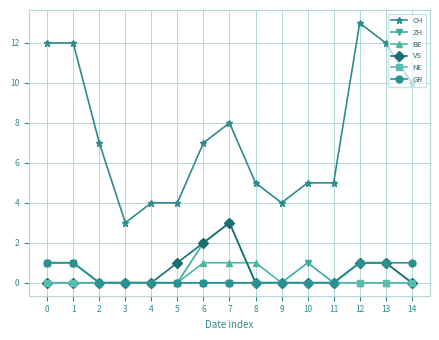

What is the total value across all series at 9?

4